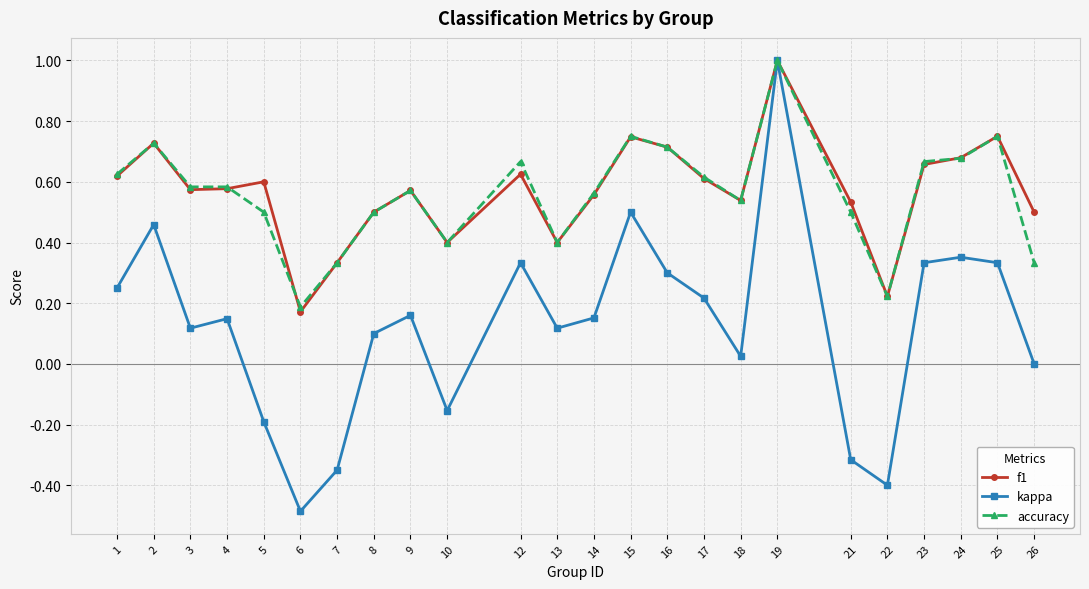

Which series changed the most between 10 and 17?

kappa